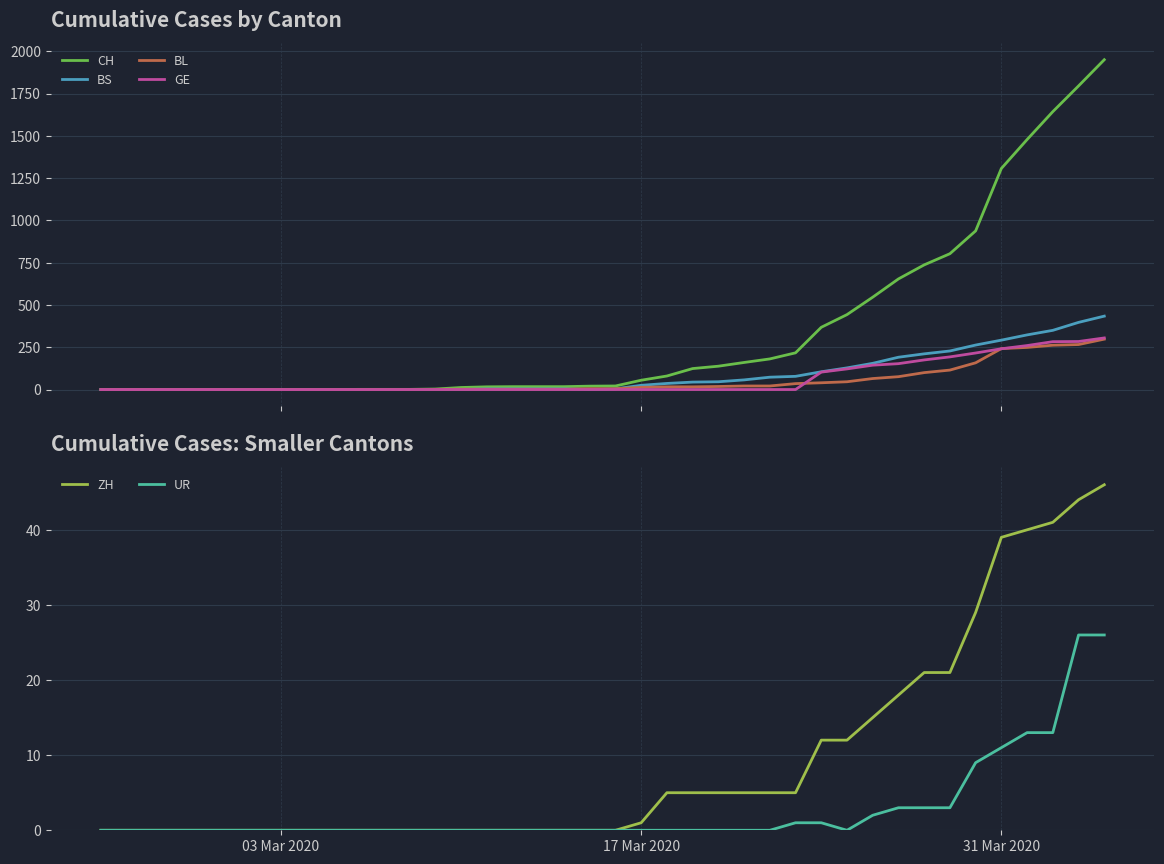

Does the chart display data point markers on the line(s)?

No